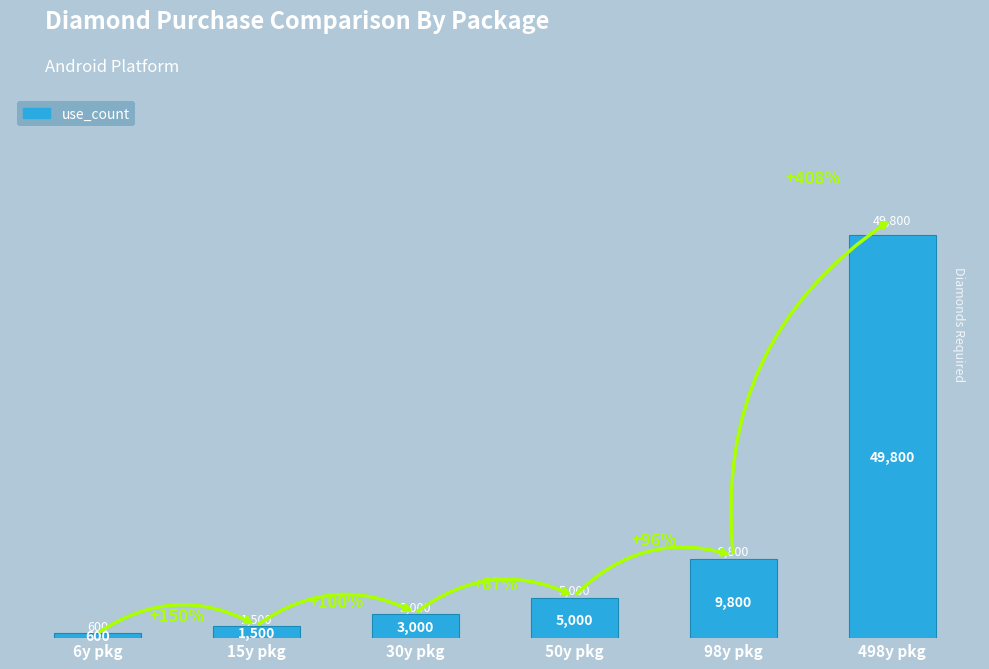

What is the difference between the second highest and second lowest values?

8300